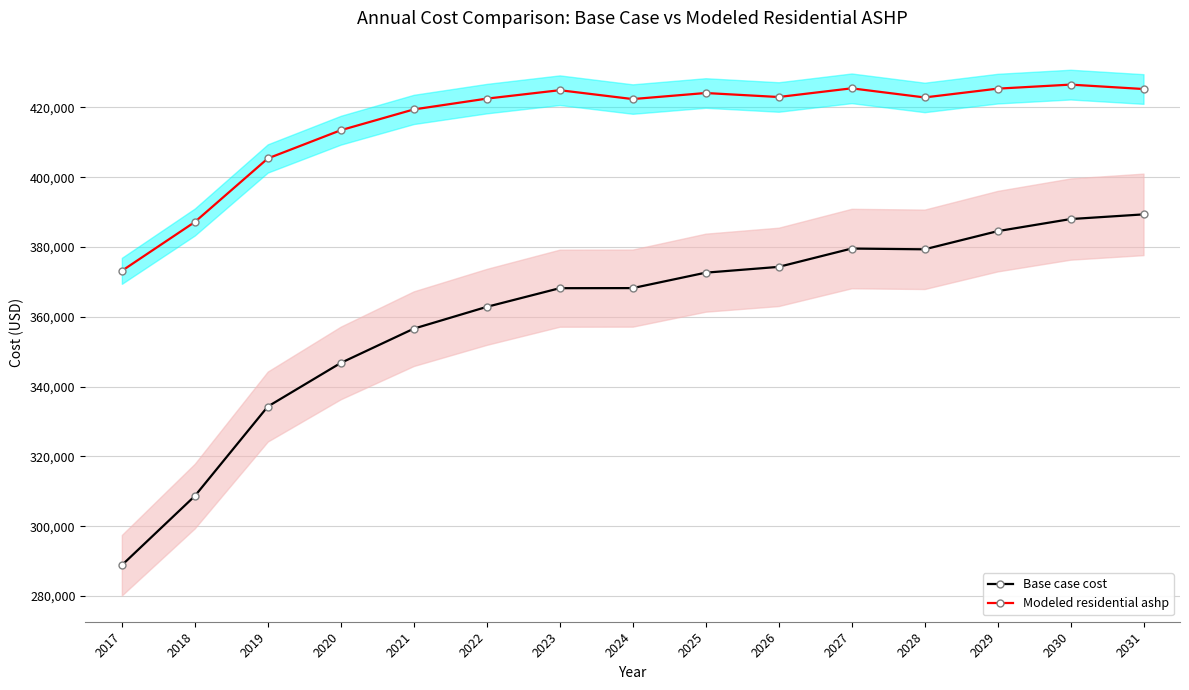

List the series in order of their overall mean, lowest first.

Base case cost, Modeled residential ashp